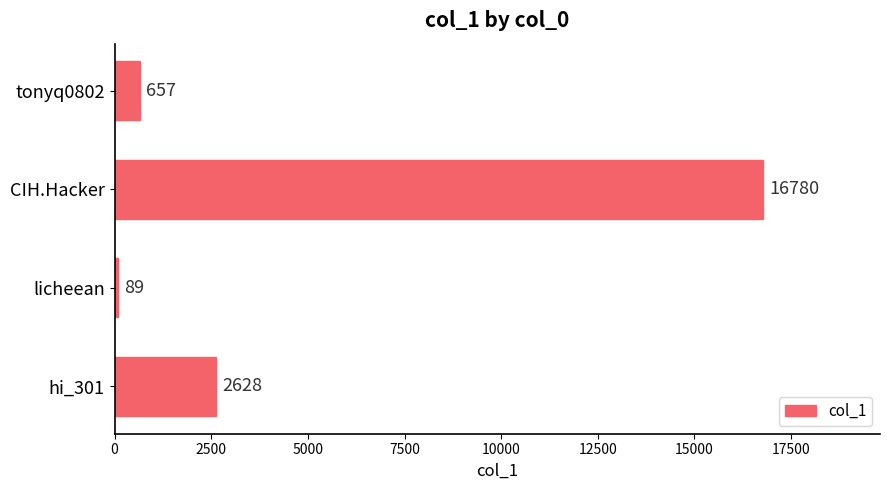

Which has a higher value, hi_301 or licheean?

hi_301